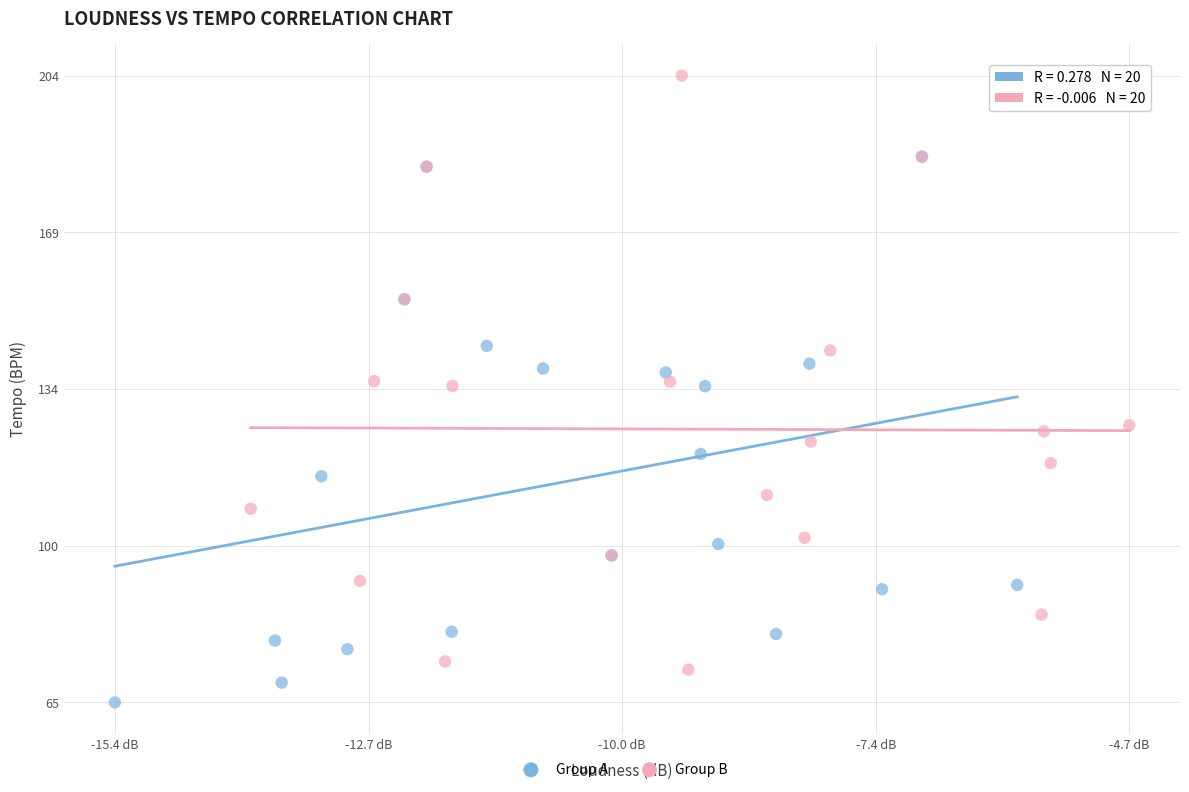

Which series reaches the minimum Y coordinate?

Group A